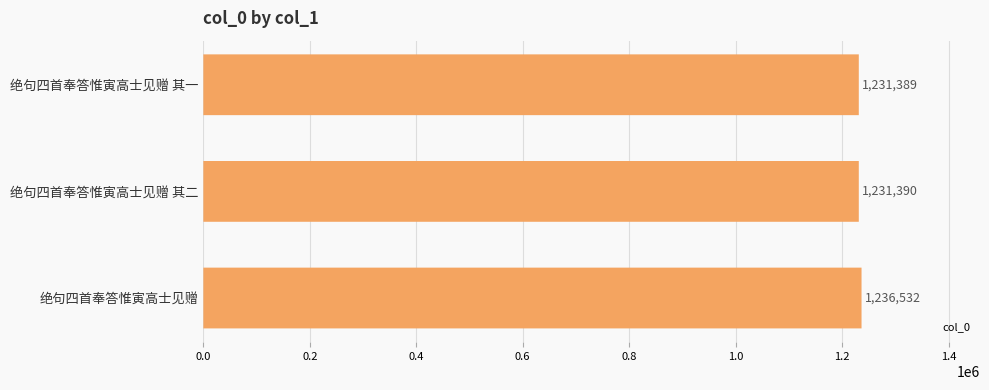

What is the minimum value shown in the chart?

1231389